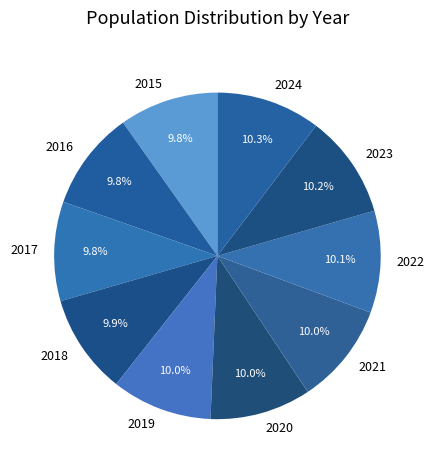

Is there a majority slice in this chart?

No